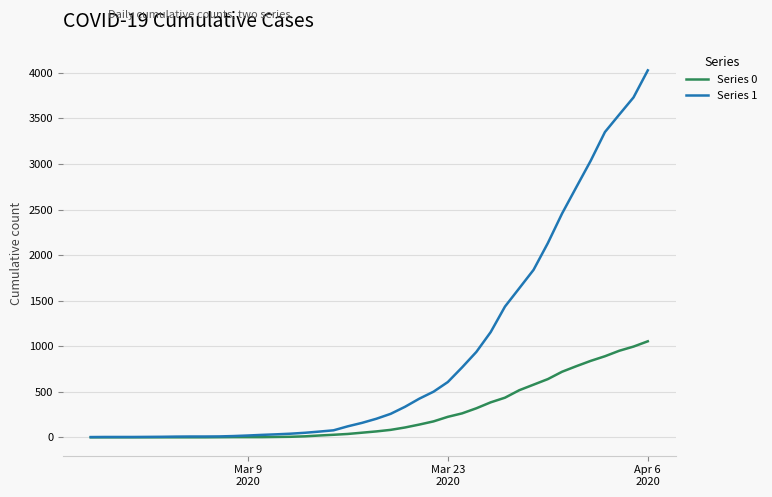

Which series has the largest total across all categories?

Series 1